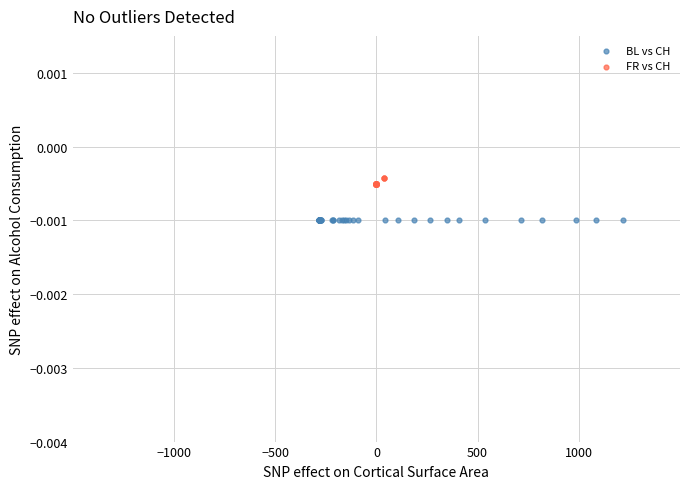

Which series reaches the minimum Y coordinate?

BL vs CH